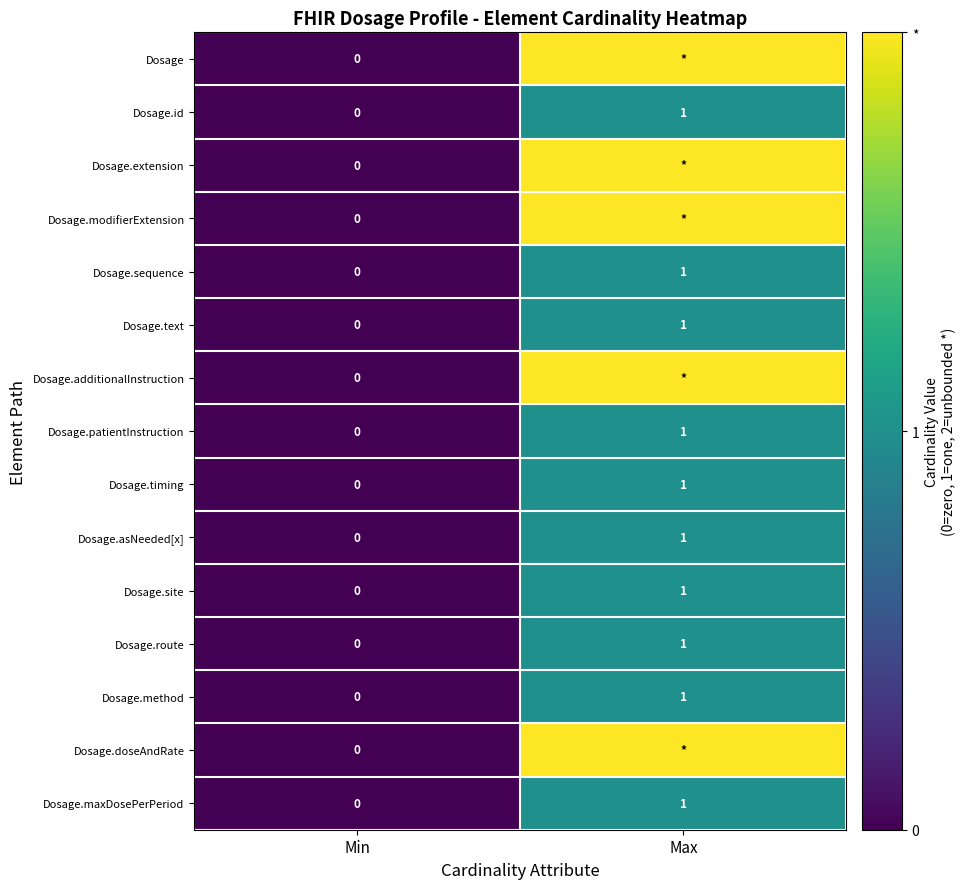

Which category has the highest value in the Dosage.maxDosePerPeriod series?

Max